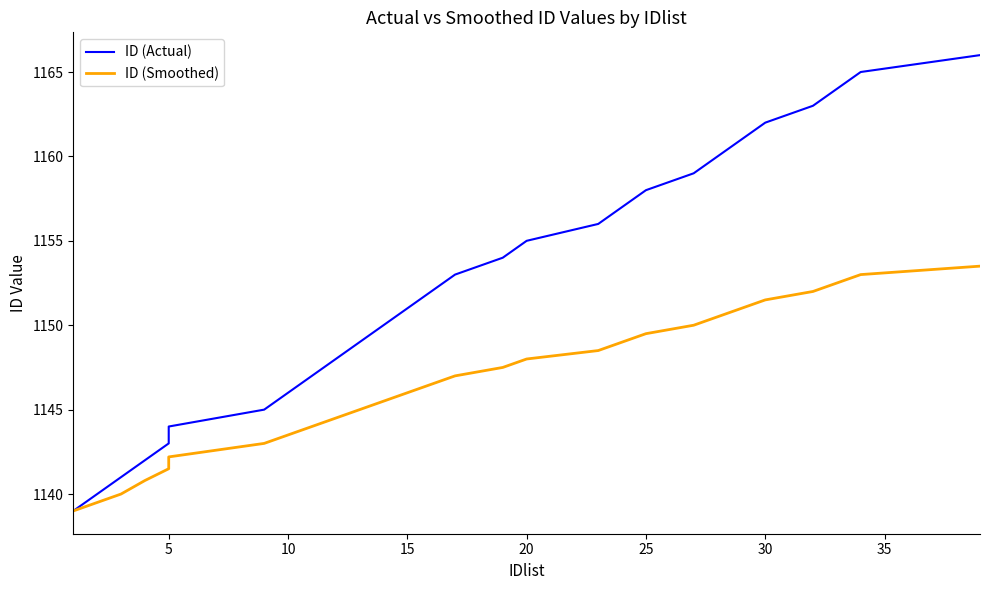

Does the chart display data point markers on the line(s)?

No